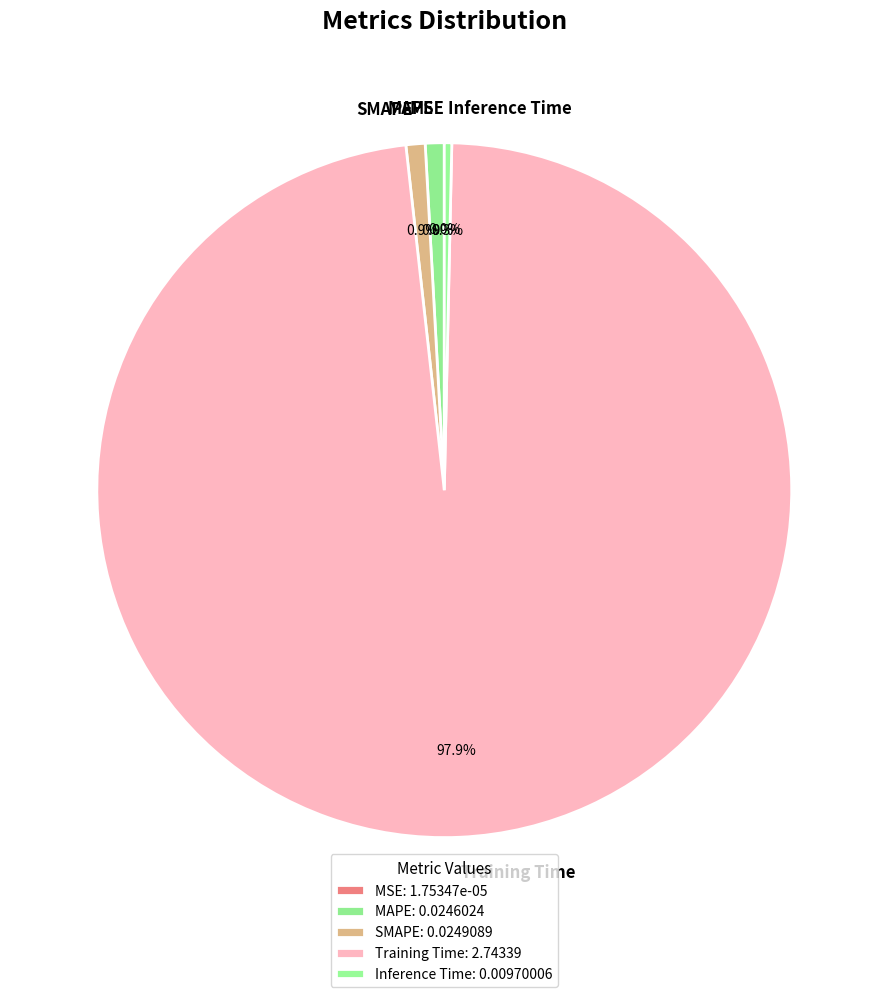

How much of the chart is everything except Inference Time?

99.7%